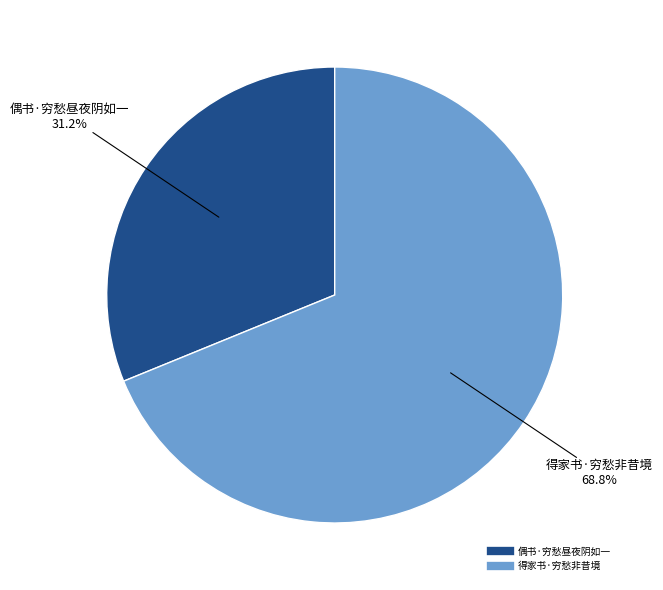

True or false: 得家书·穷愁非昔境 accounts for 69% of the total.

True